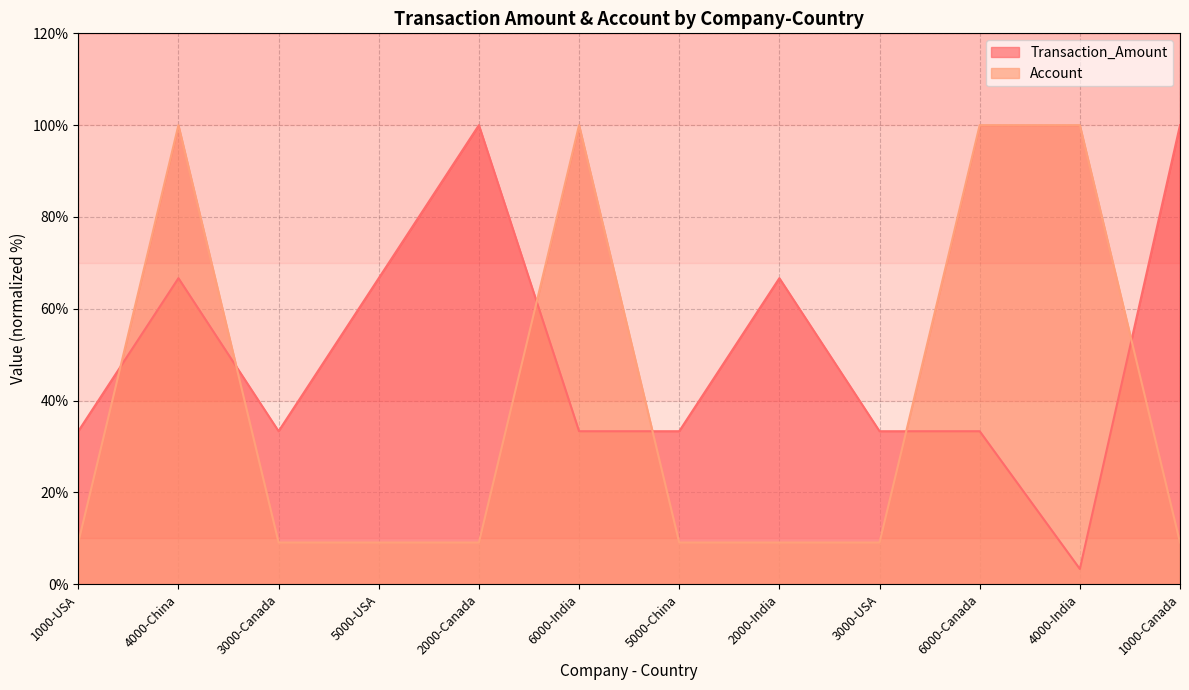

List the series in order of their overall mean, lowest first.

Account, Transaction_Amount